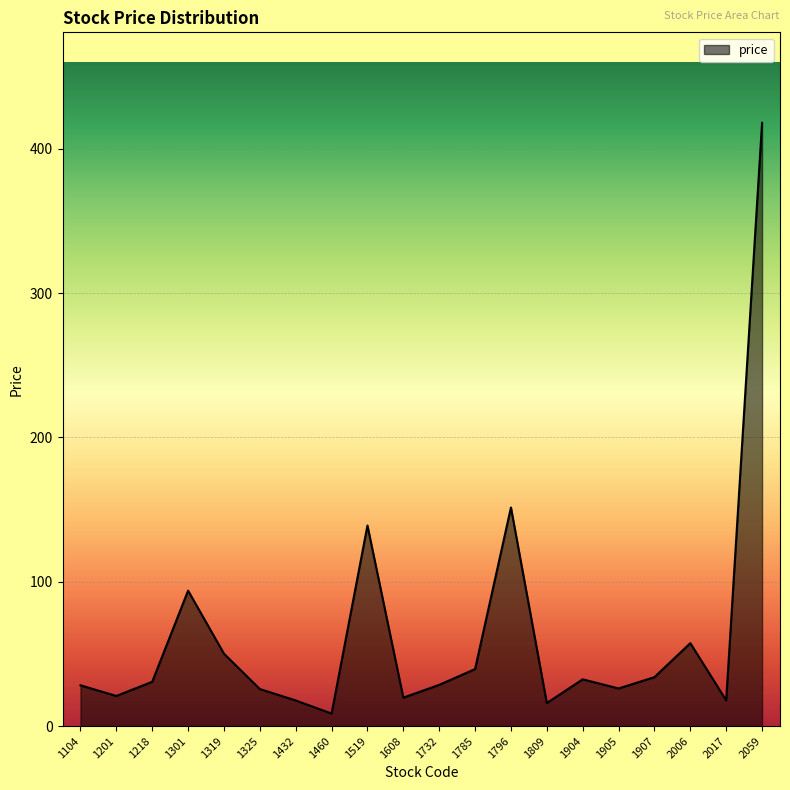

What is the difference between the second highest and minimum values?

142.8